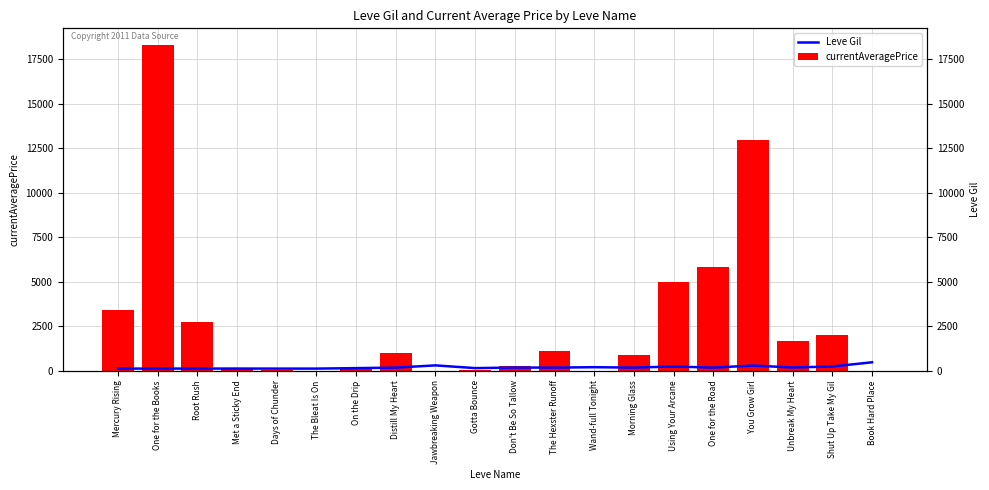

What is the difference between the highest and lowest values at Using Your Arcane?

4769.0